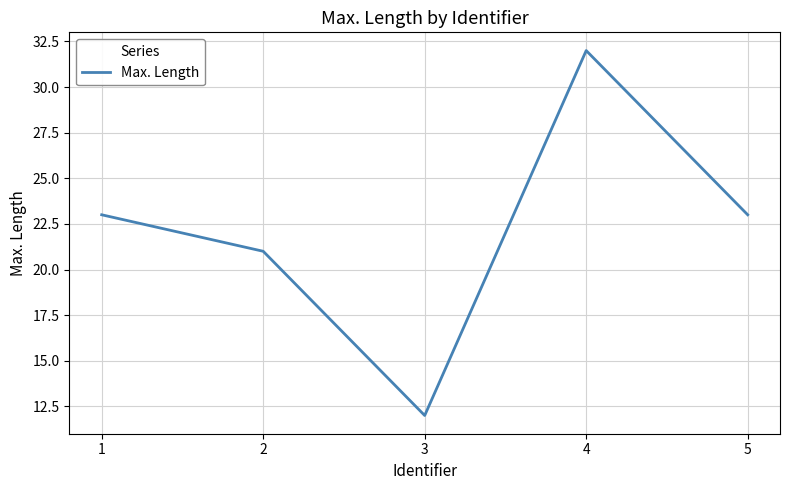

What is the difference between the maximum and second lowest values?

11